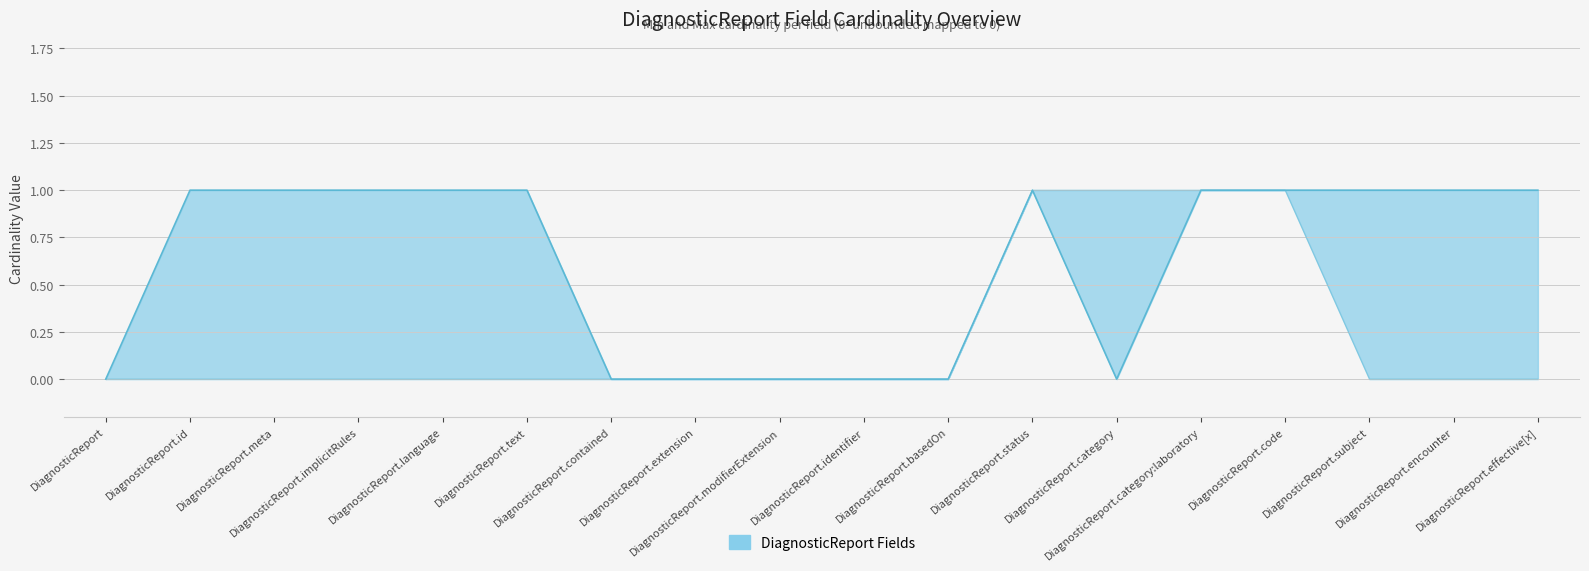

The Min Cardinality line series shows 0 at DiagnosticReport.implicitRules. True or false?

True